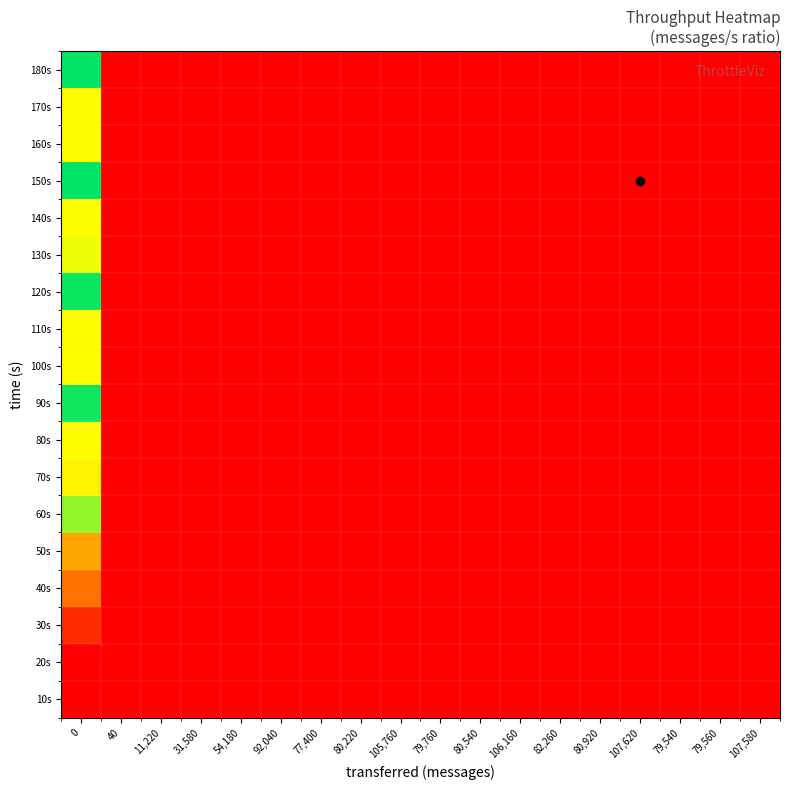

Count the number of data series in this chart.

18